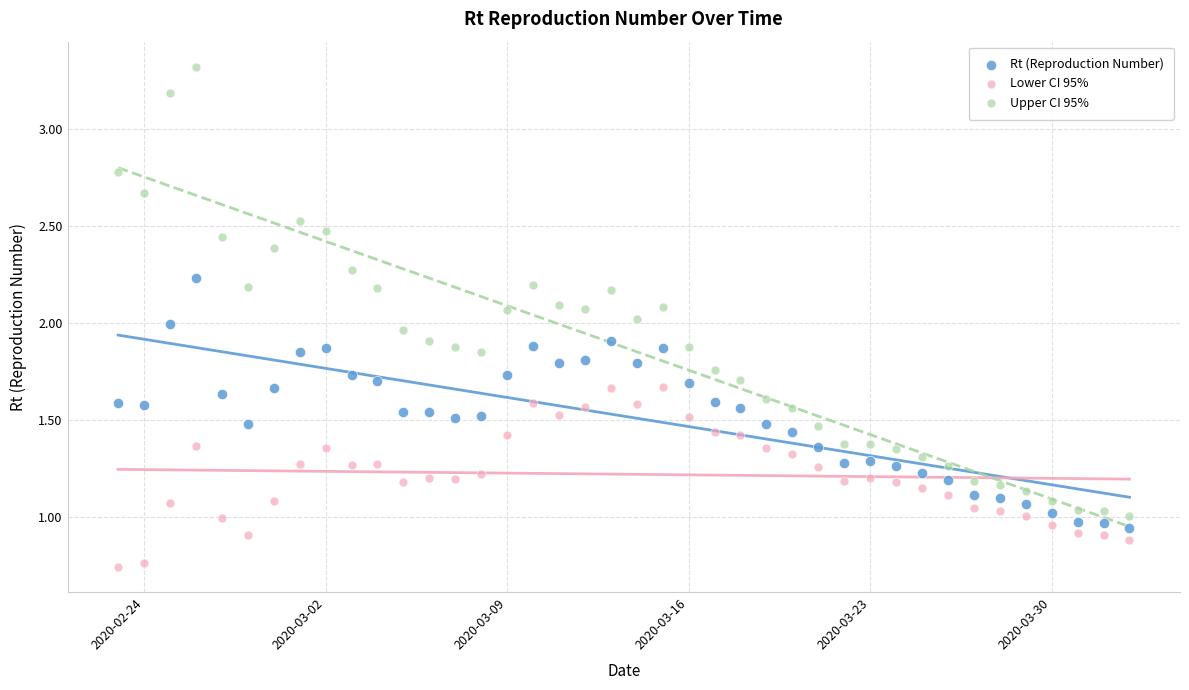

Which series has the largest Y range (max minus min)?

Upper CI 95%